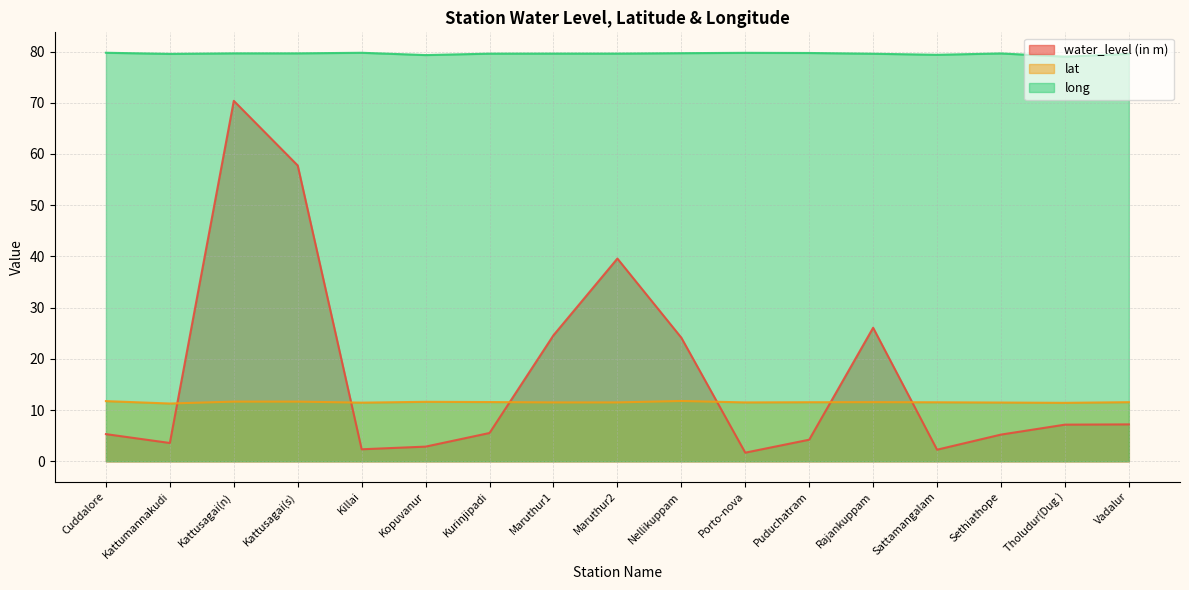

Rank the series at Killai from highest to lowest value.

long, lat, water_level (in m)